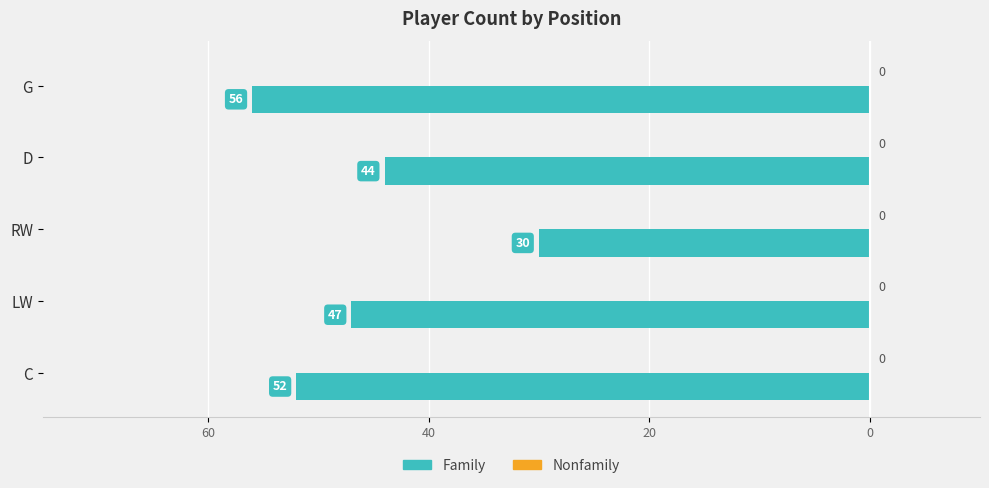

How many bars are there in total?

10